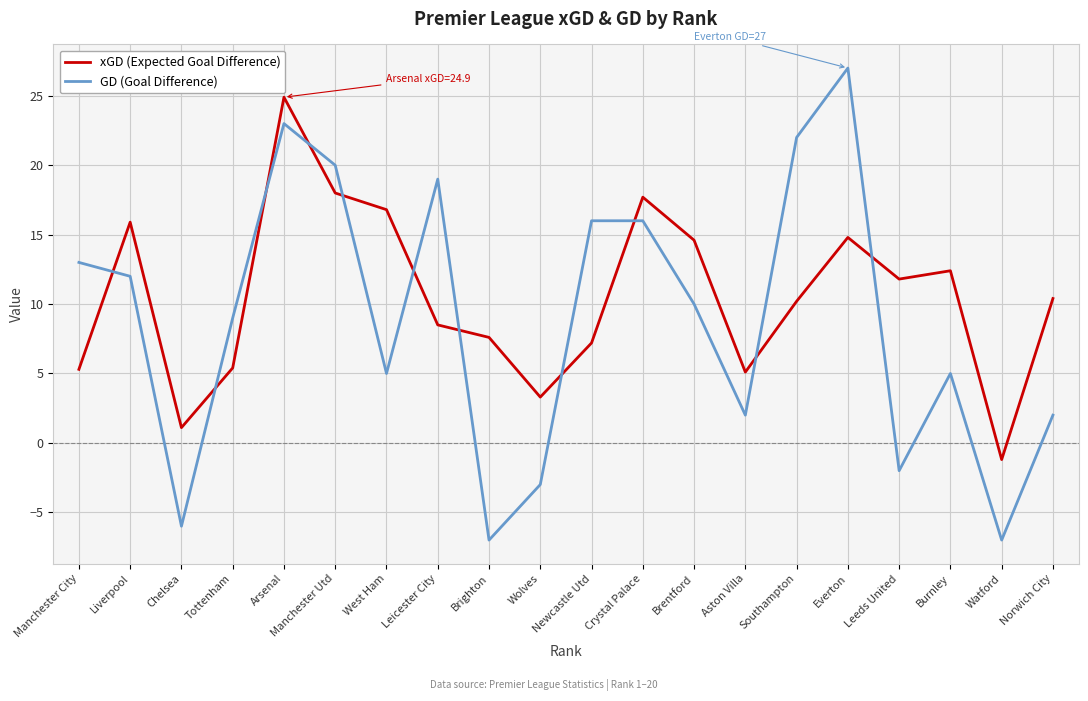

Count the number of data series in this chart.

2